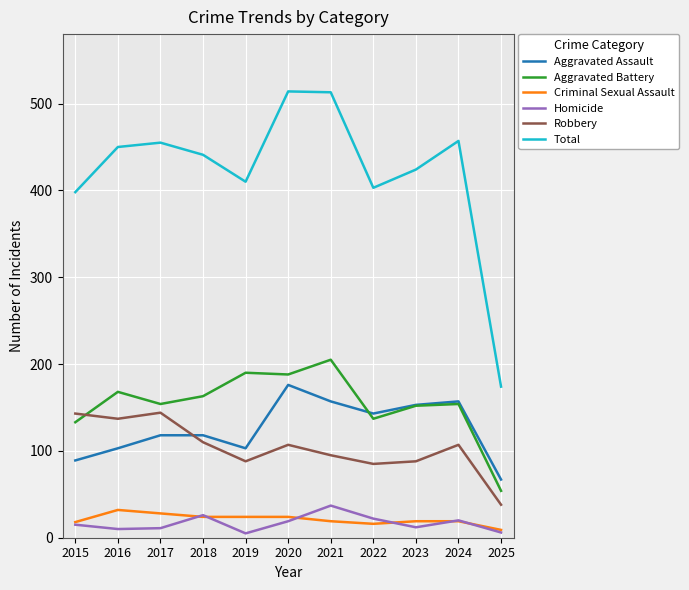

Which series has the widest spread of values?

Total